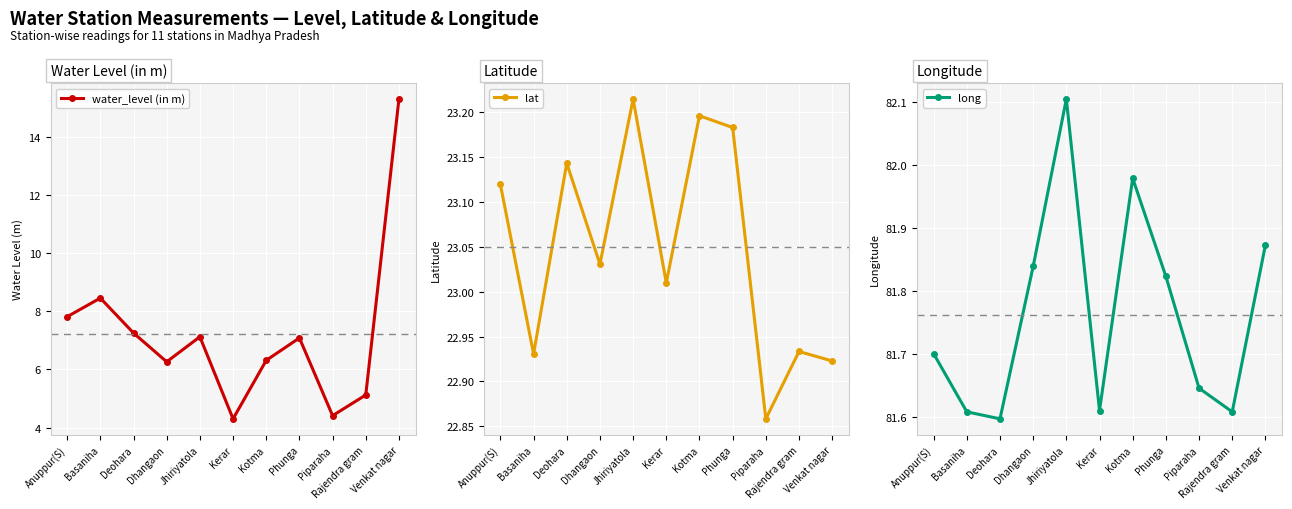

What is the label of the 4th point from the left?

Dhangaon